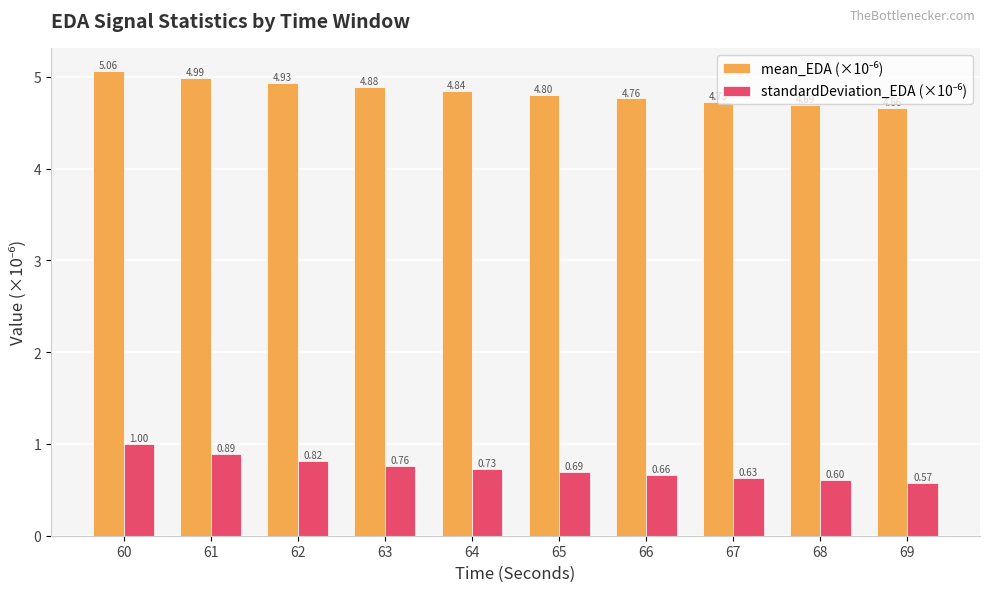

At which category is the sum across all series the highest?

60